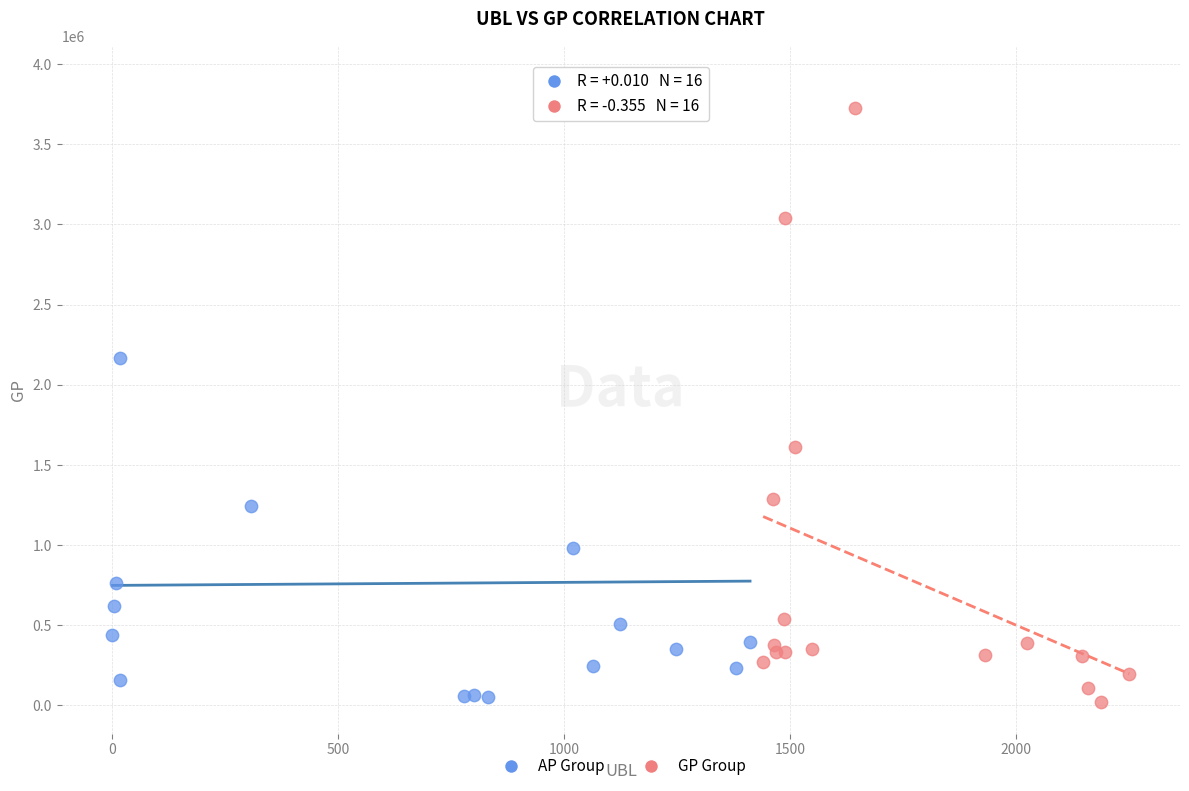

Which series reaches the minimum Y coordinate?

GP Group